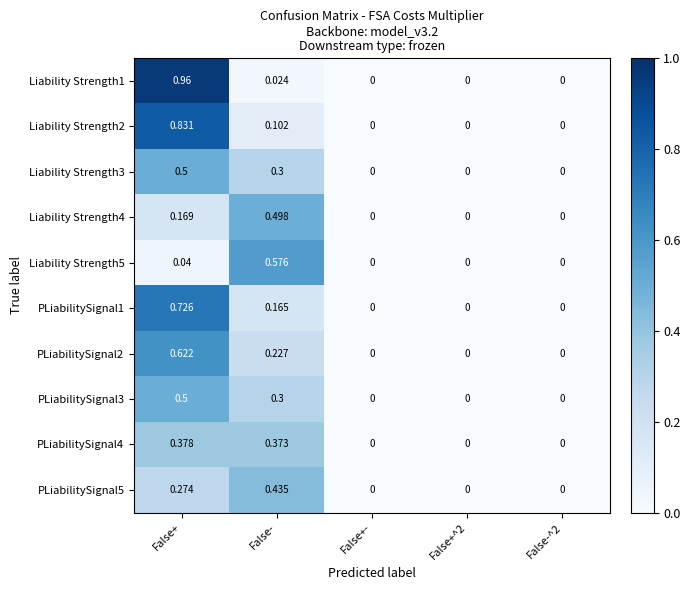

Is the value of PLiabilitySignal5 at False+ greater than the value of Liability Strength4 at False+?

Yes